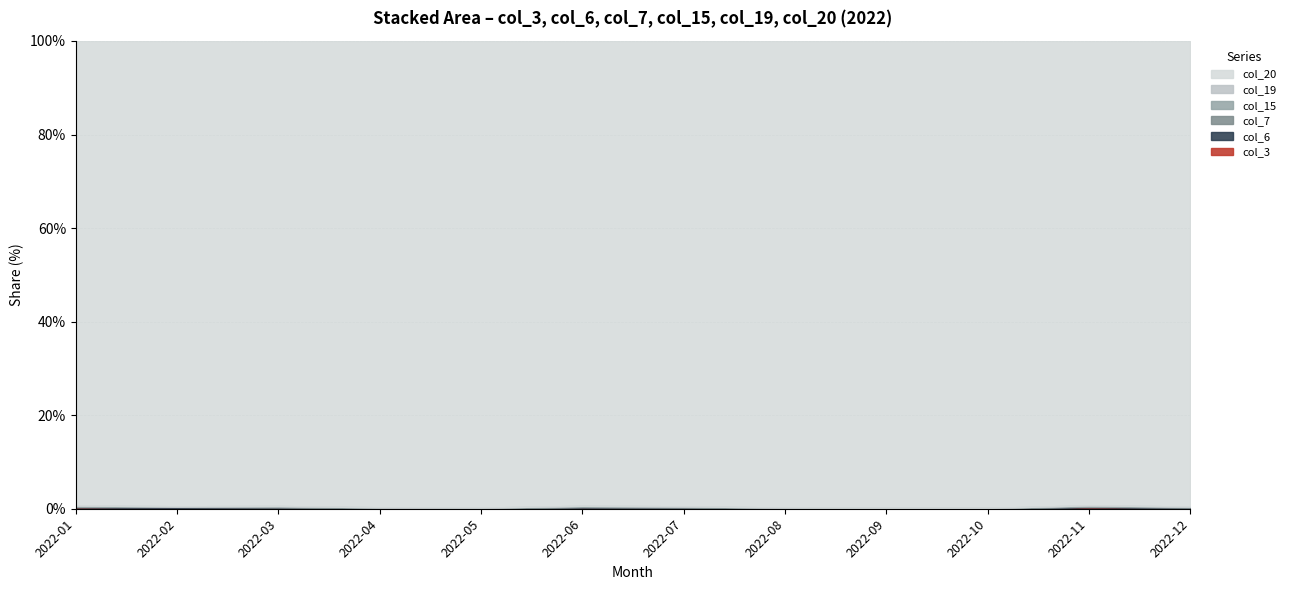

Which series has the largest total across all categories?

col_20